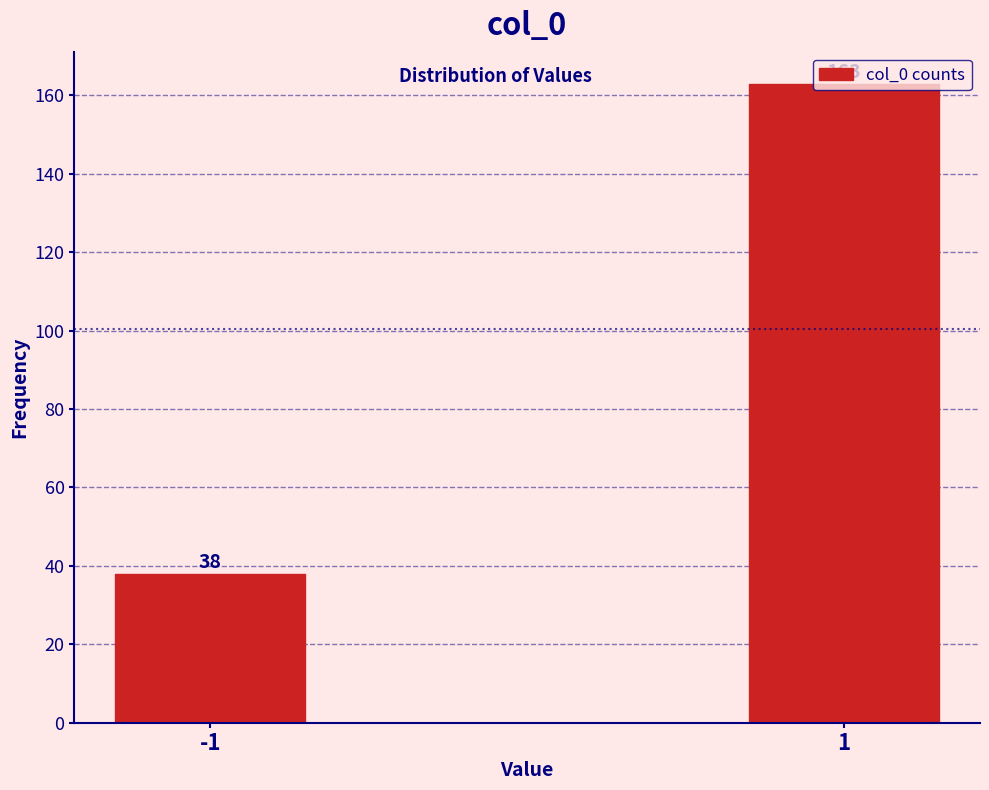

List the labels in order of value, largest first.

1, -1